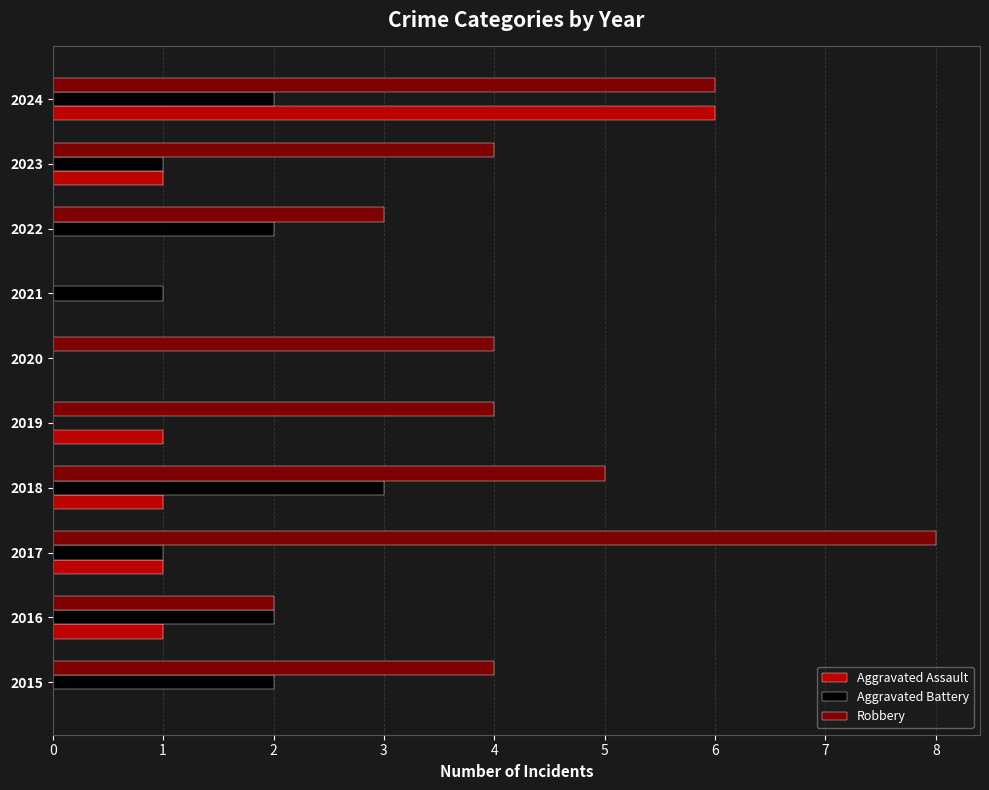

What is the total value across all series at 2017?

10